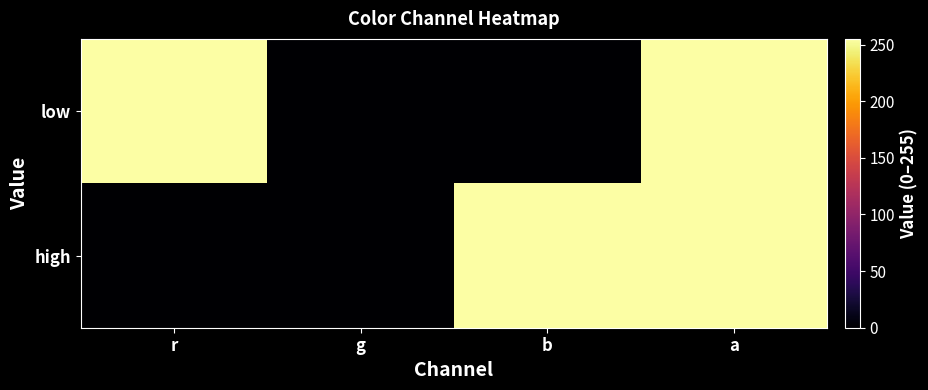

Between g and r, which is larger?

r